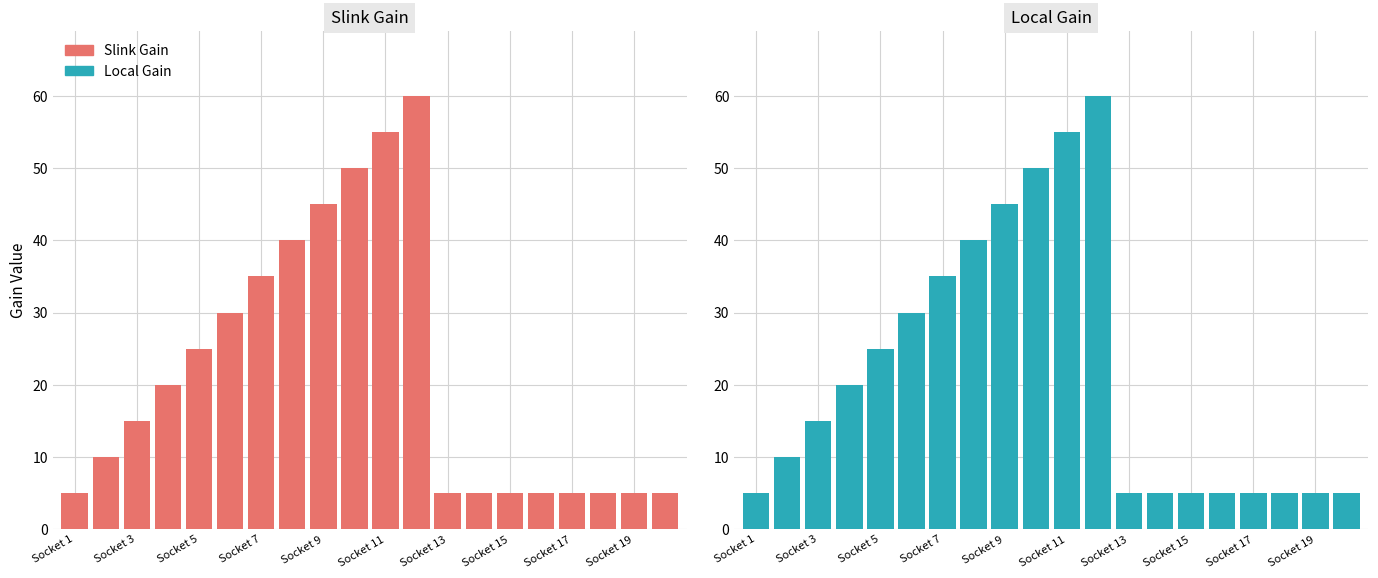

What is the sum of all Slink Gain values?

430